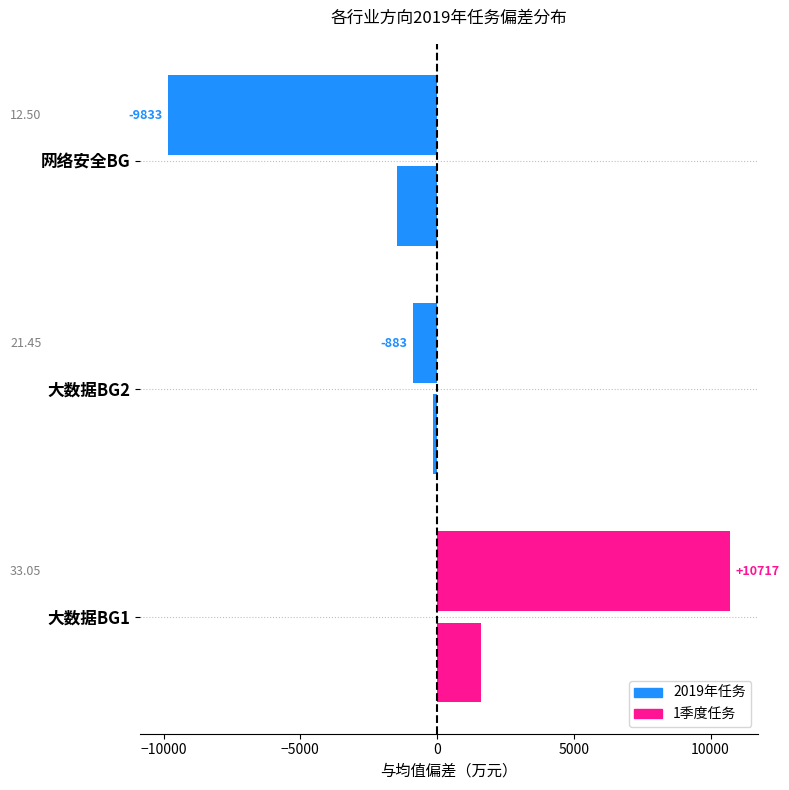

How many series are shown in this chart?

2